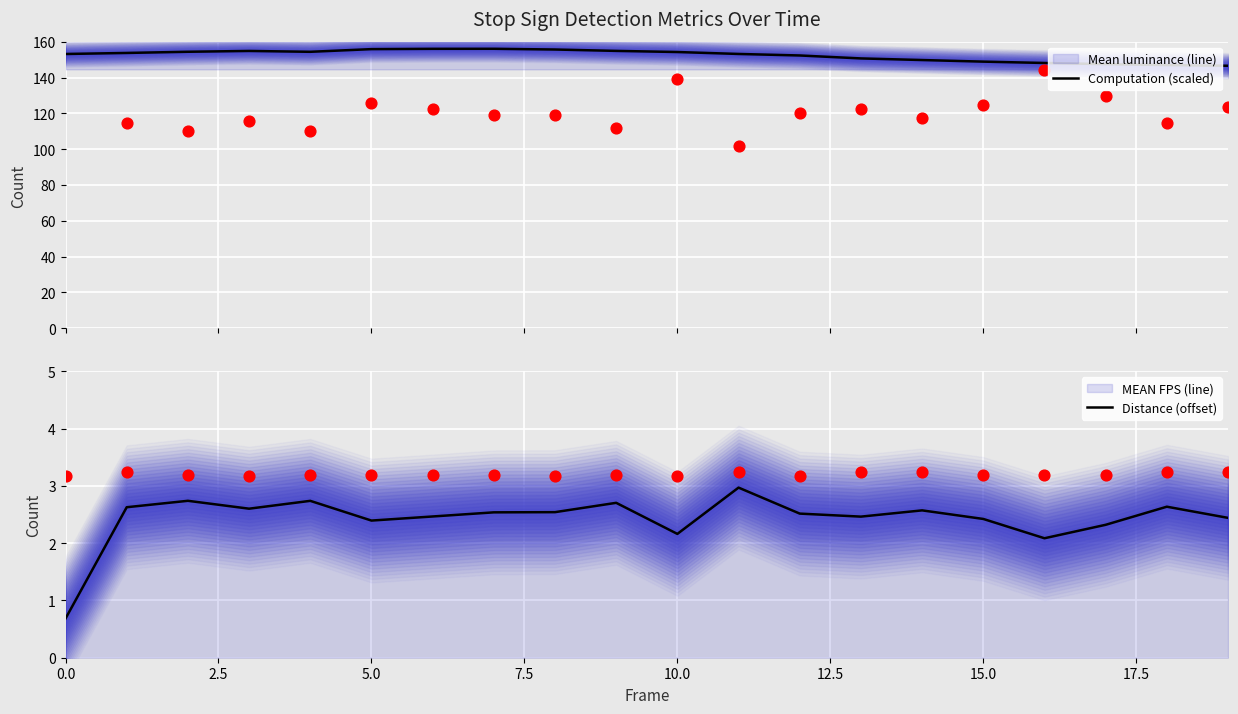

Which series reaches the maximum Y coordinate?

Computation (scaled)